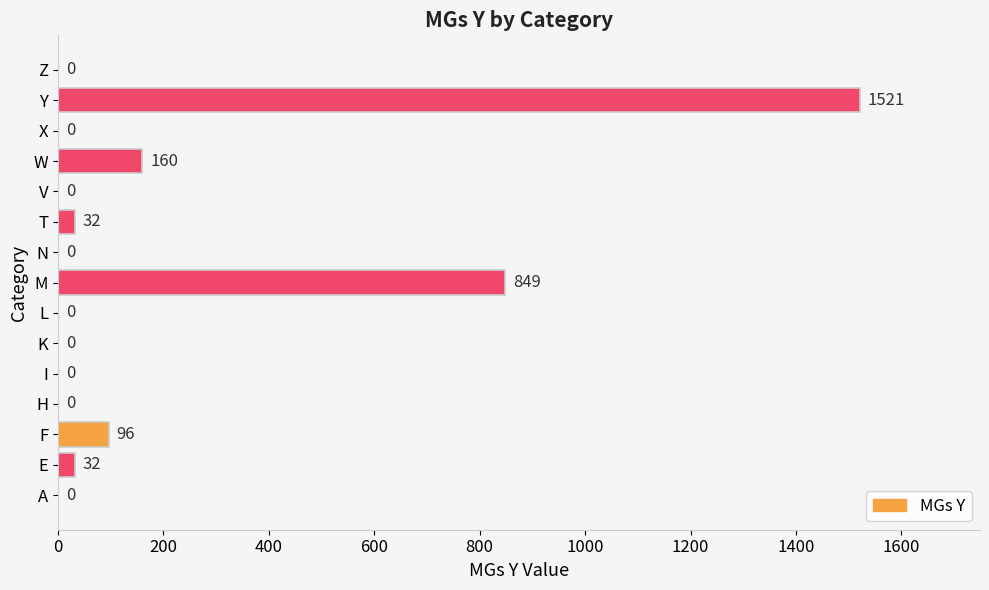

What is the maximum value shown in the chart?

1521